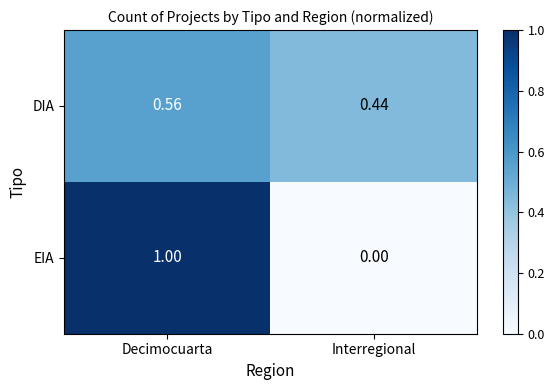

Rank the series at Interregional from highest to lowest value.

DIA, EIA